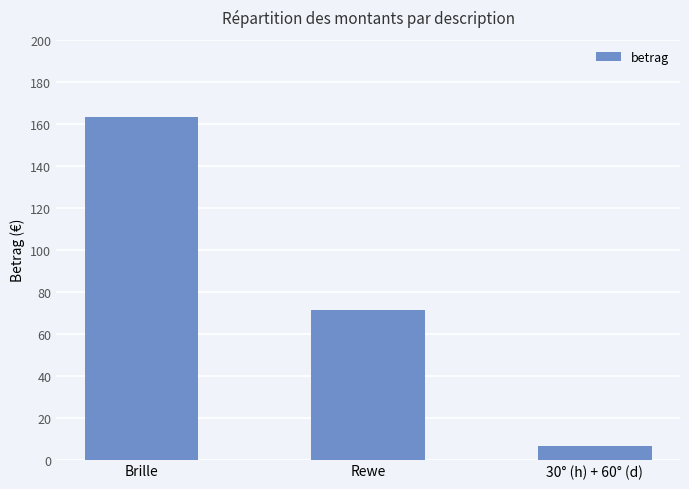

At which category does the chart reach its minimum across all series?

30° (h) + 60° (d)